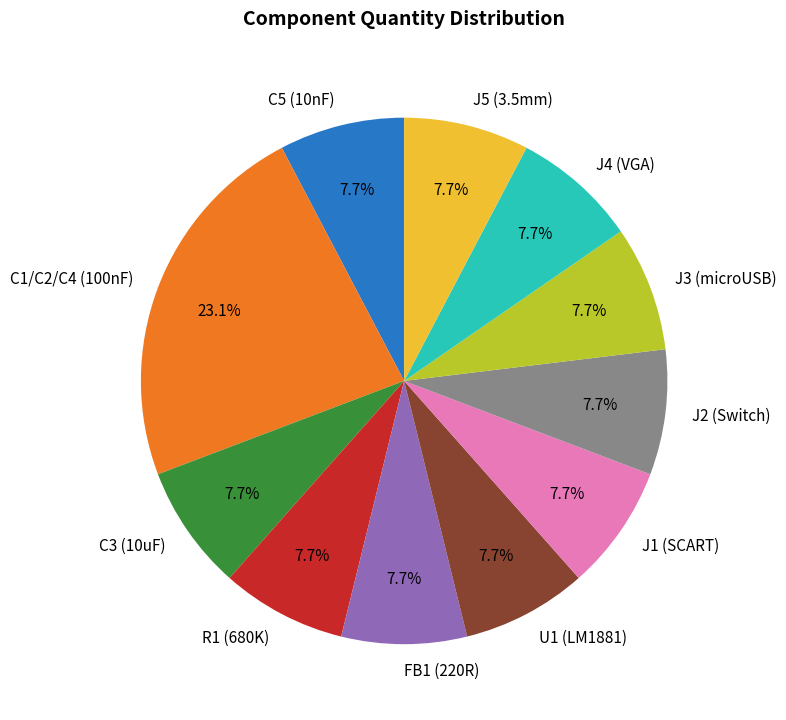

What portion of the pie excludes J3 (microUSB)?

92.3%